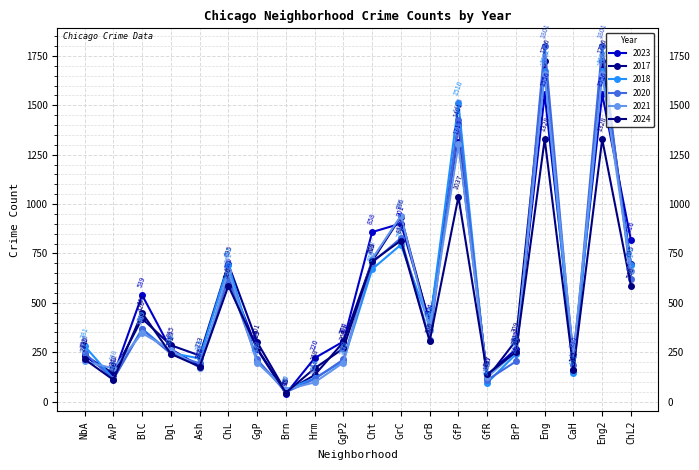

How many interior local peaks does the 2021 series have?

6